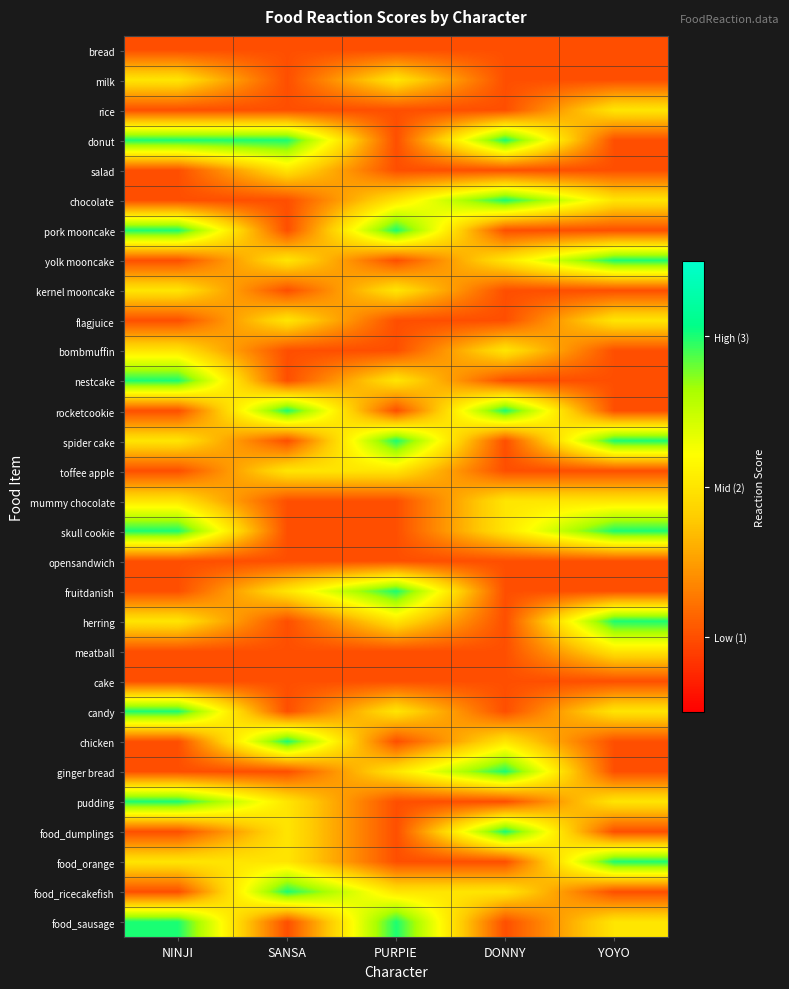

Rank the series at SANSA from lowest to highest value.

bread, milk, rice, chocolate, pork mooncake, kernel mooncake, bombmuffin, nestcake, spider cake, mummy chocolate, skull cookie, opensandwich, herring, meatball, cake, candy, ginger bread, food_sausage, salad, yolk mooncake, flagjuice, toffee apple, fruitdanish, pudding, food_dumplings, food_orange, donut, rocketcookie, chicken, food_ricecakefish